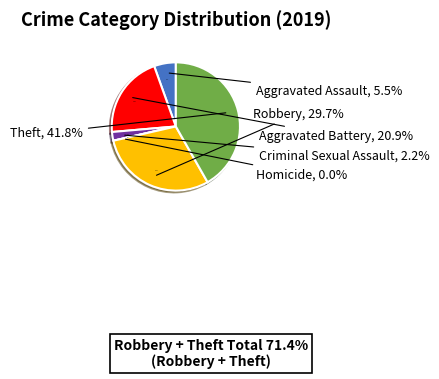

What portion of the pie excludes Robbery?

70.3%